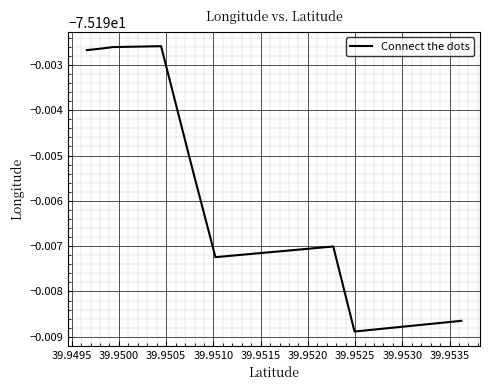

Does the chart display data point markers on the line(s)?

No